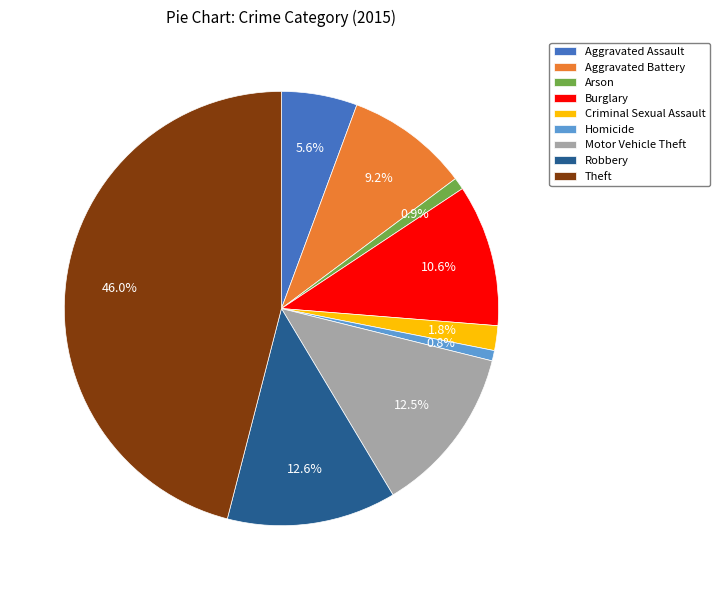

Which category has the biggest portion of the pie?

Theft